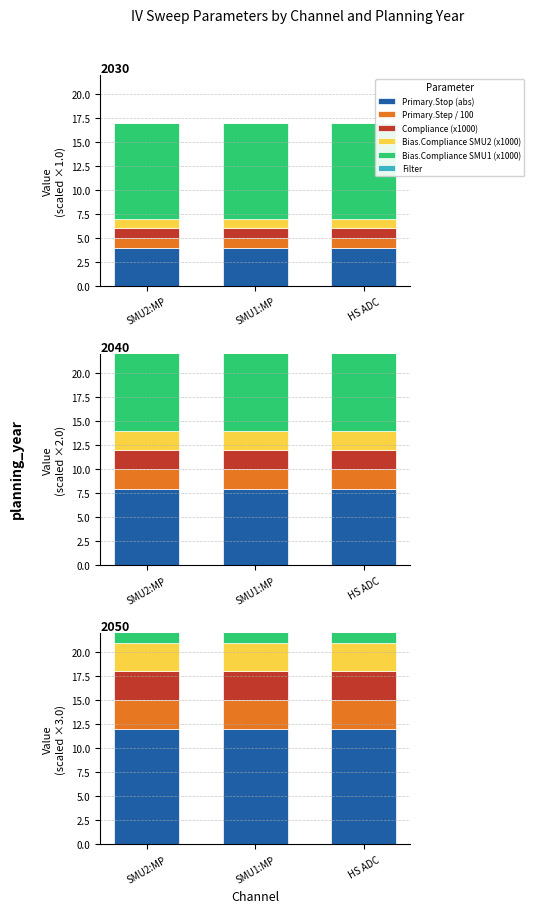

How many series are shown in this chart?

6